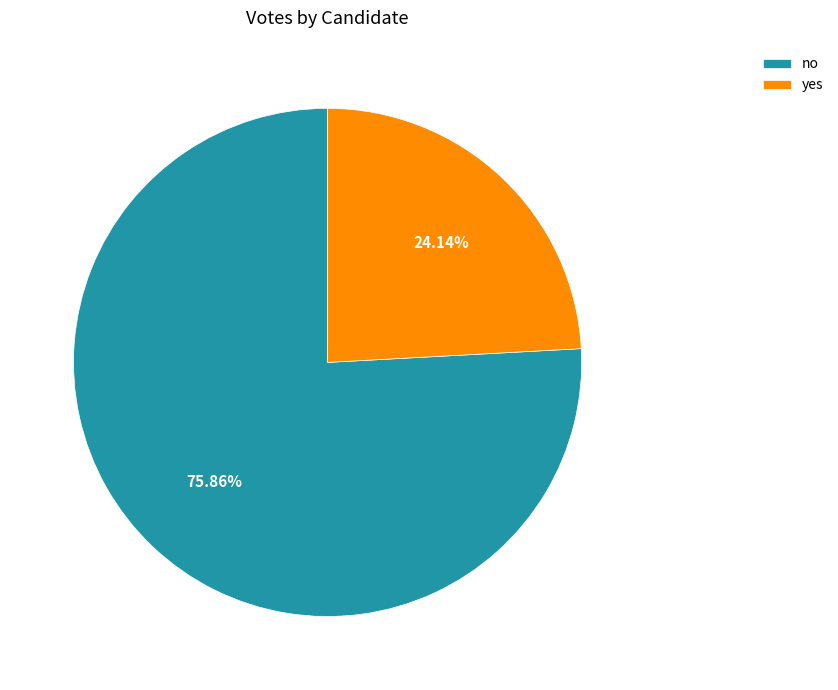

Count the number of slices in the pie.

2